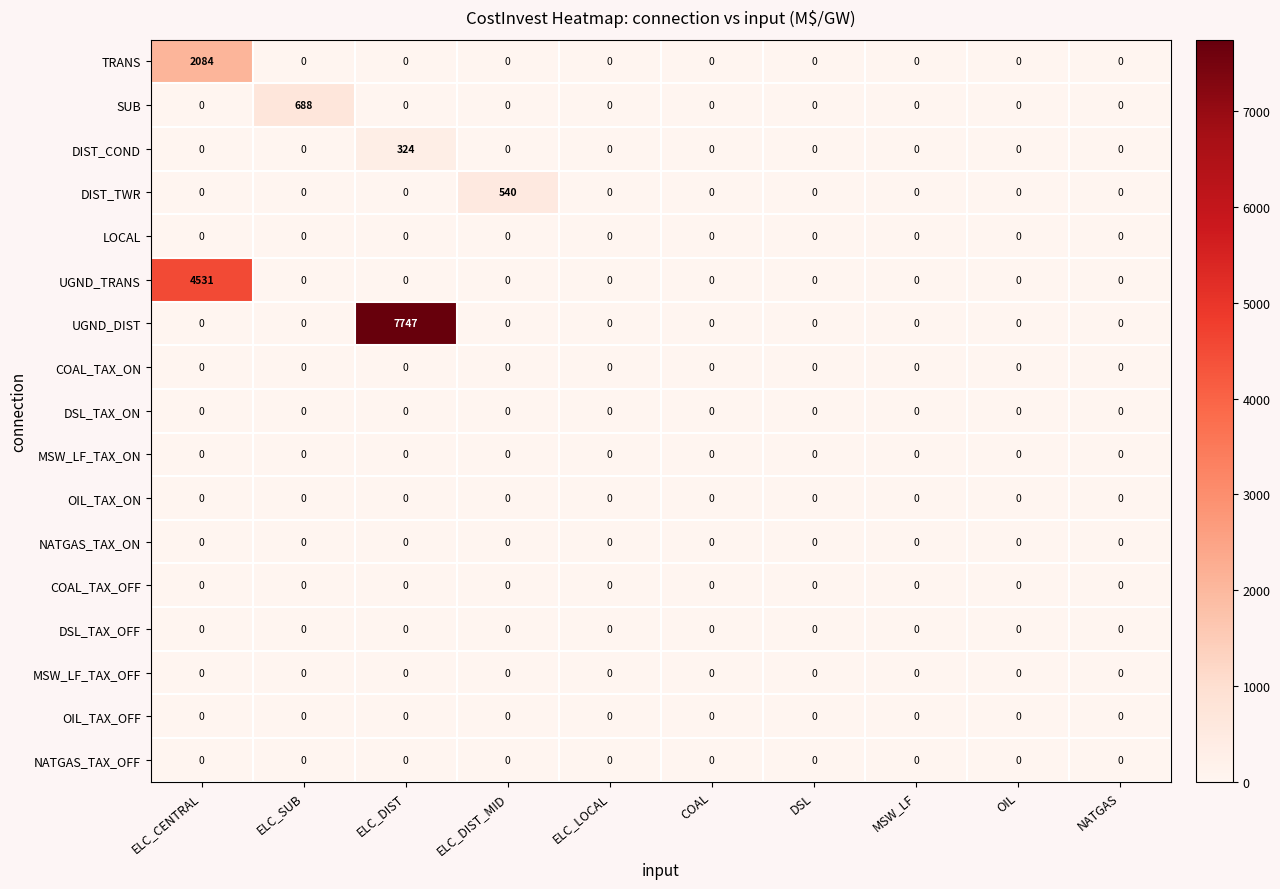

Which series has the widest spread of values?

UGND_DIST